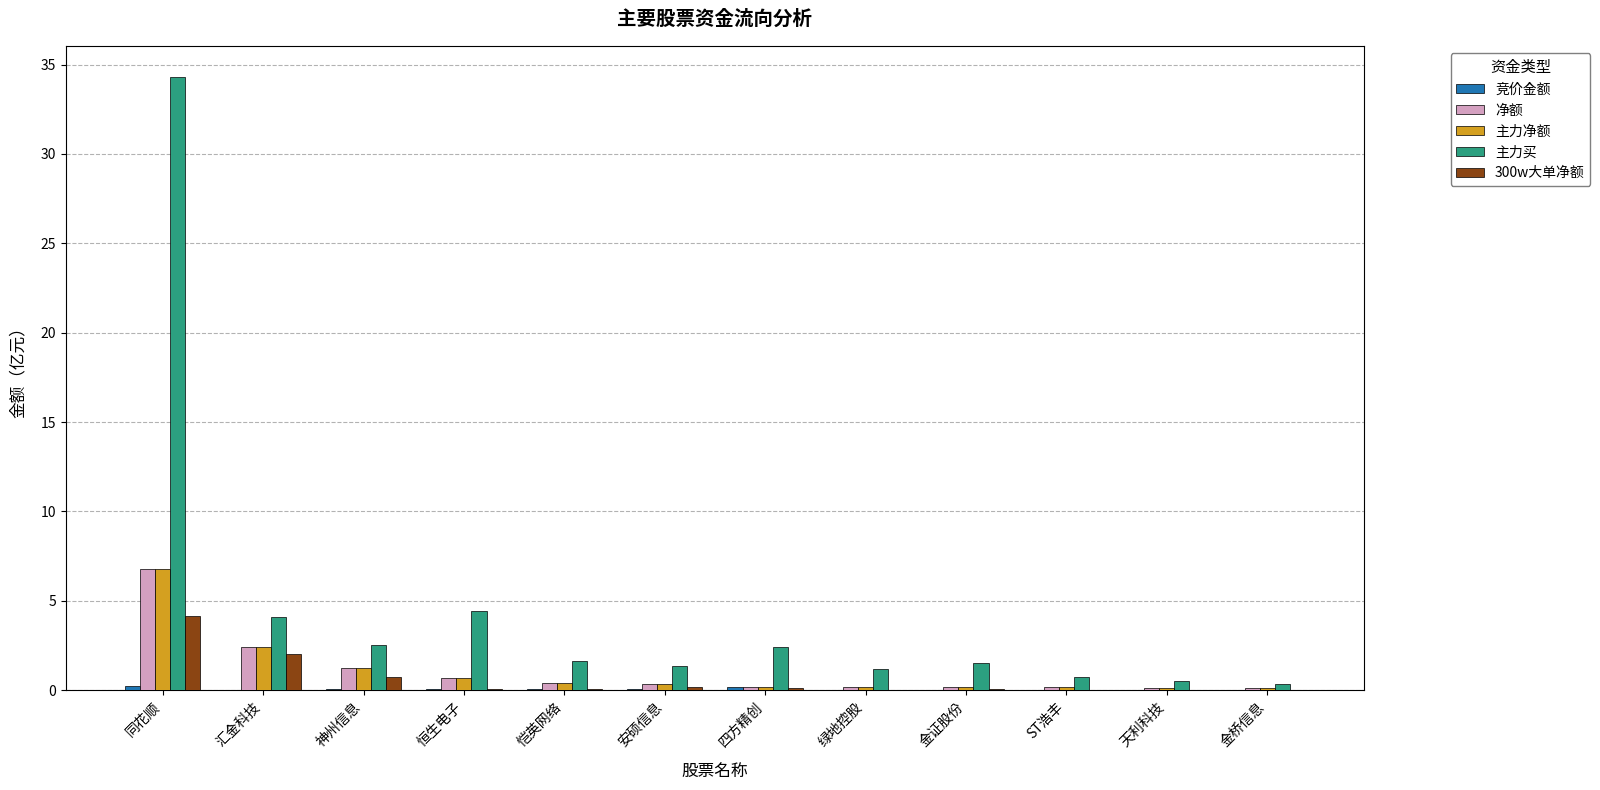

Is it true that 主力买 equals 3.7 at 神州信息?

False